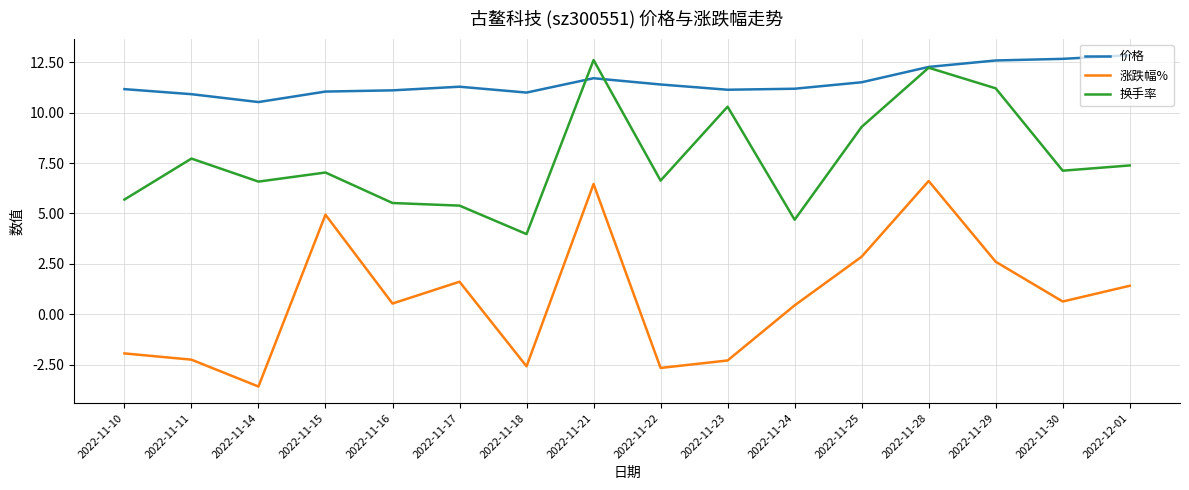

Which label corresponds to the smallest value in the chart?

2022-11-14